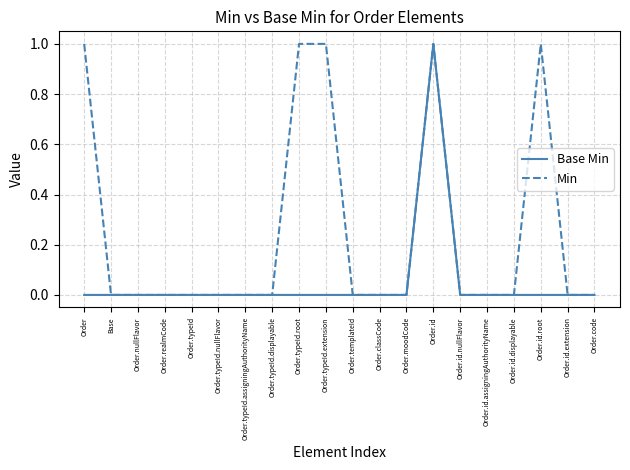

Which series has the largest total across all categories?

Min